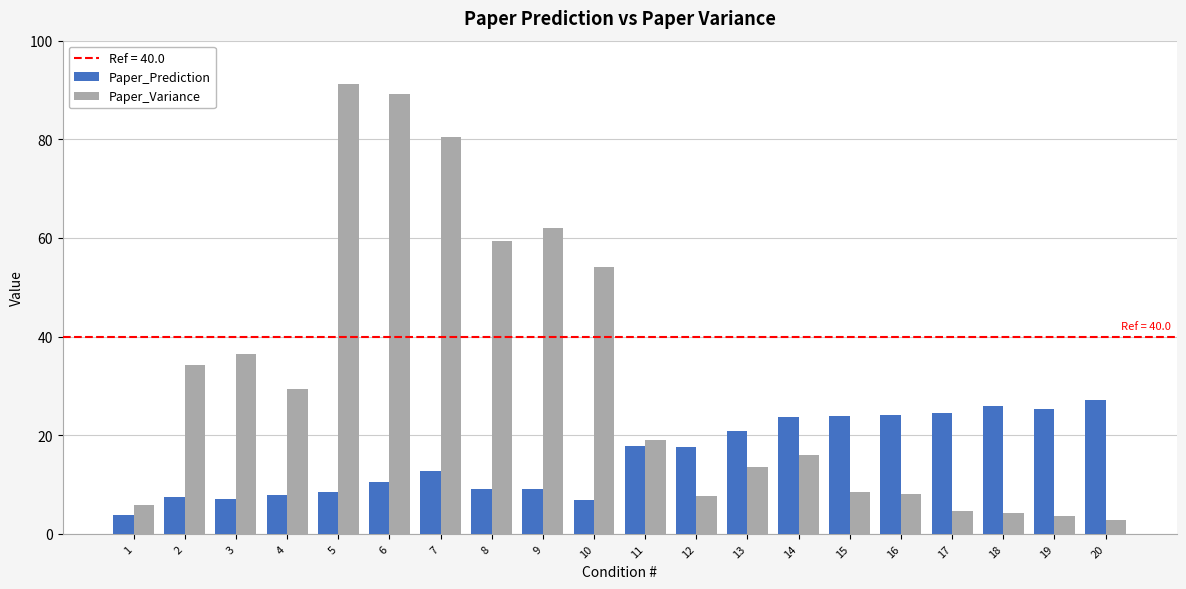

Is the value of Paper_Variance at 7 greater than the value of Paper_Prediction at 15?

Yes